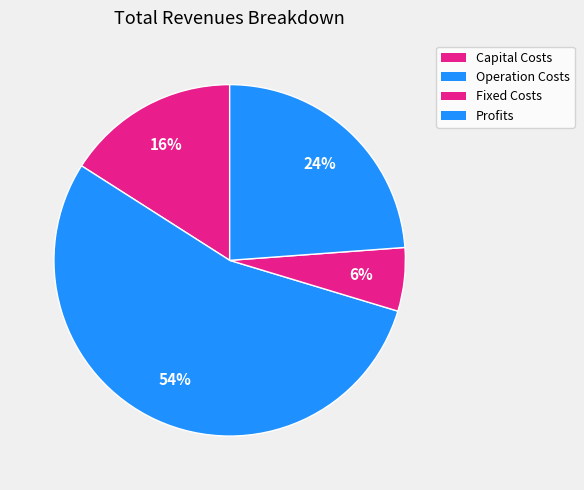

Count the number of slices in the pie.

4